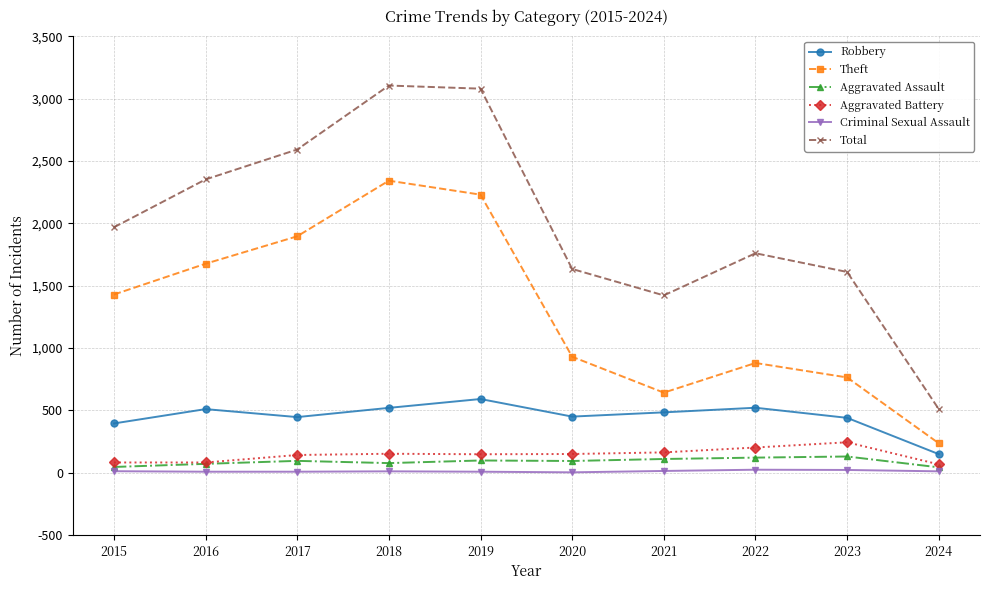

Where is the first local maximum for Theft?

2018